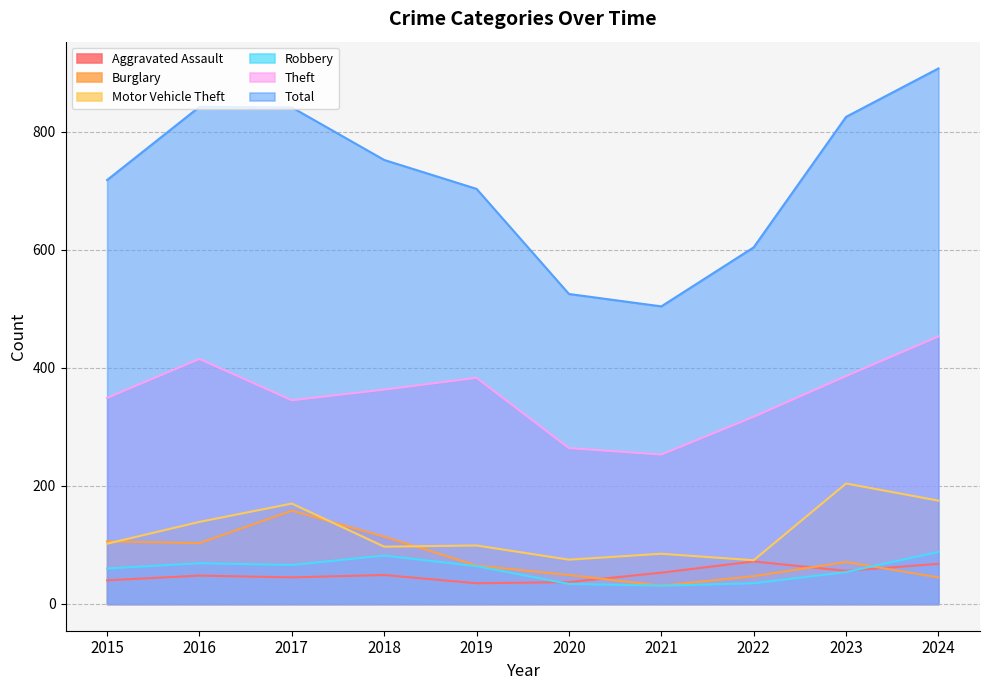

Where is the first local minimum for Burglary?

2016